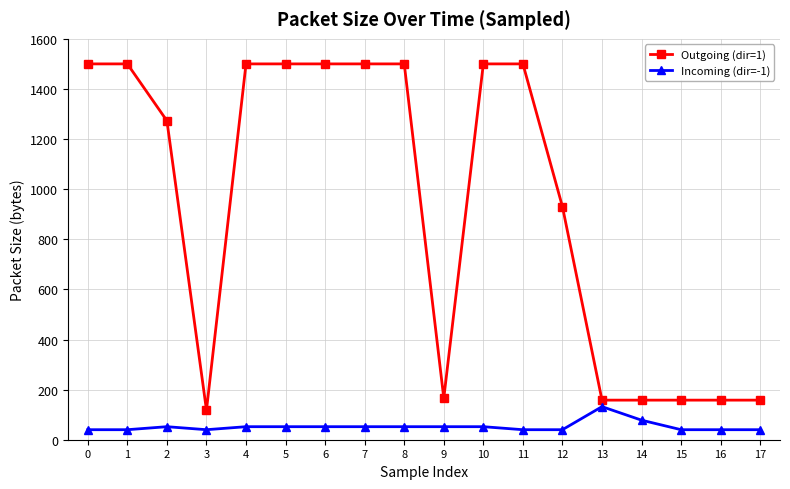

What value does the Incoming (dir=-1) series have at 17?

40